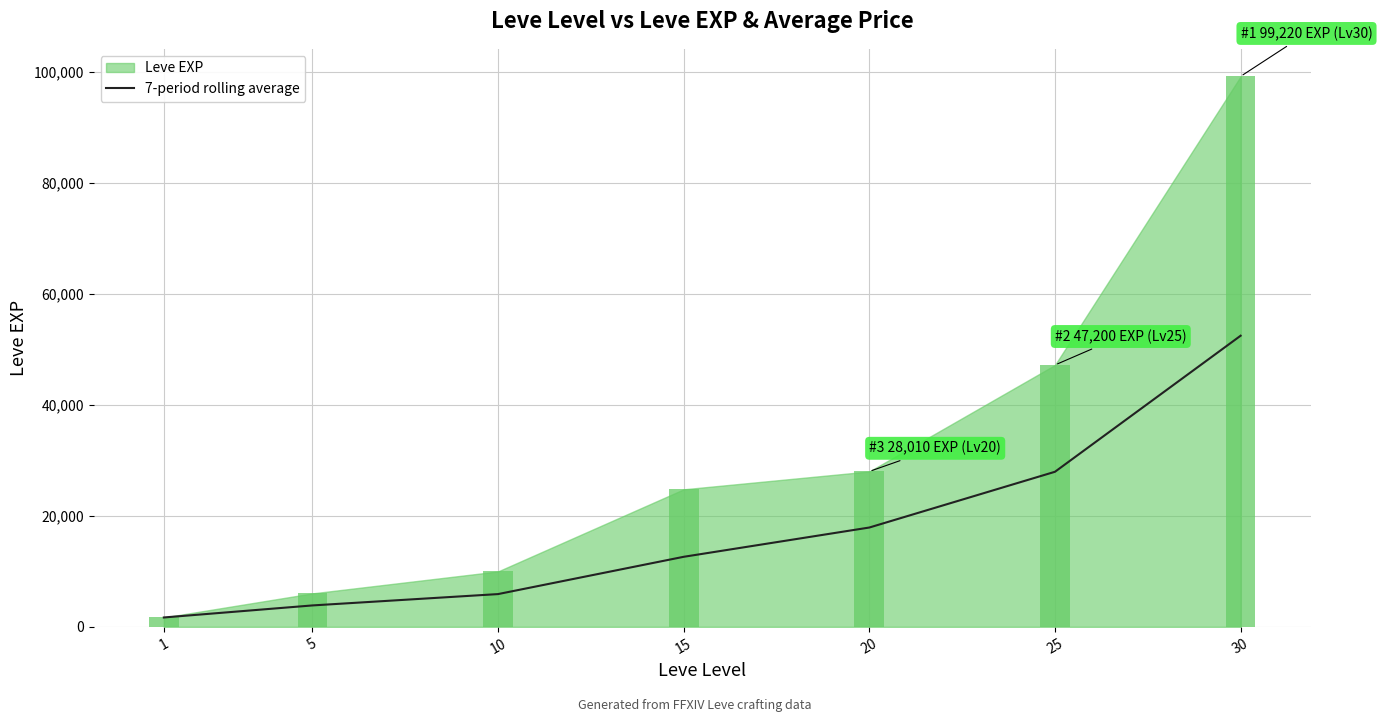

The chart shows a value of 17998 at 30. True or false?

False